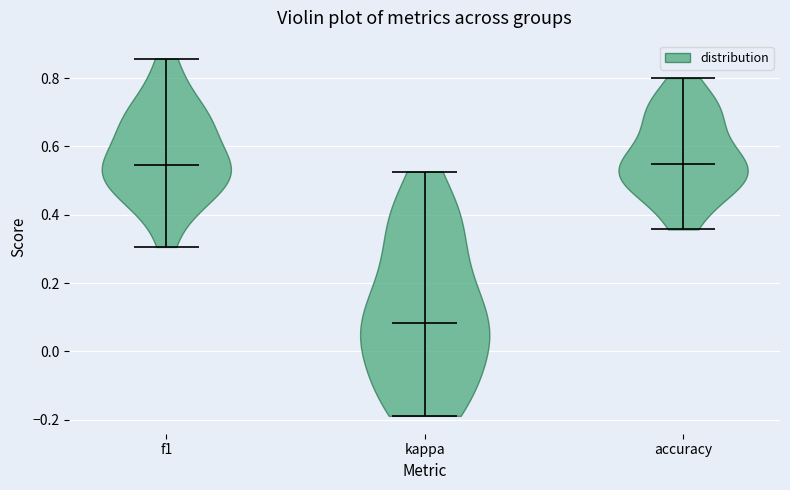

Reading left to right, read every violin against the y-axis: where its median line is, and the lowest and highest points it reaches. The values are not printed on the chart, so give them approximately, as read against the axis.

f1: median line 0.54, lowest point 0.30, highest point 0.86
kappa: median line 0.08, lowest point -0.18, highest point 0.52
accuracy: median line 0.54, lowest point 0.36, highest point 0.80